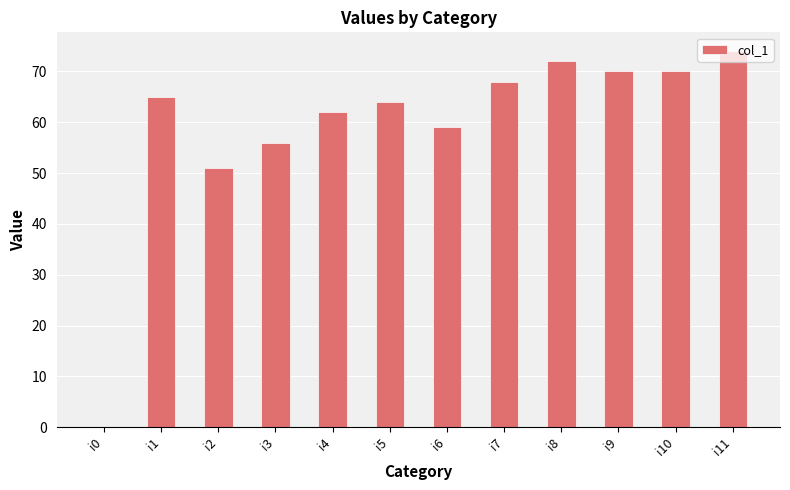

Reading left to right, extract all data points from this chart.

i0=0	i1=65	i2=51	i3=56	i4=62	i5=64	i6=59	i7=68	i8=72	i9=70	i10=70	i11=74